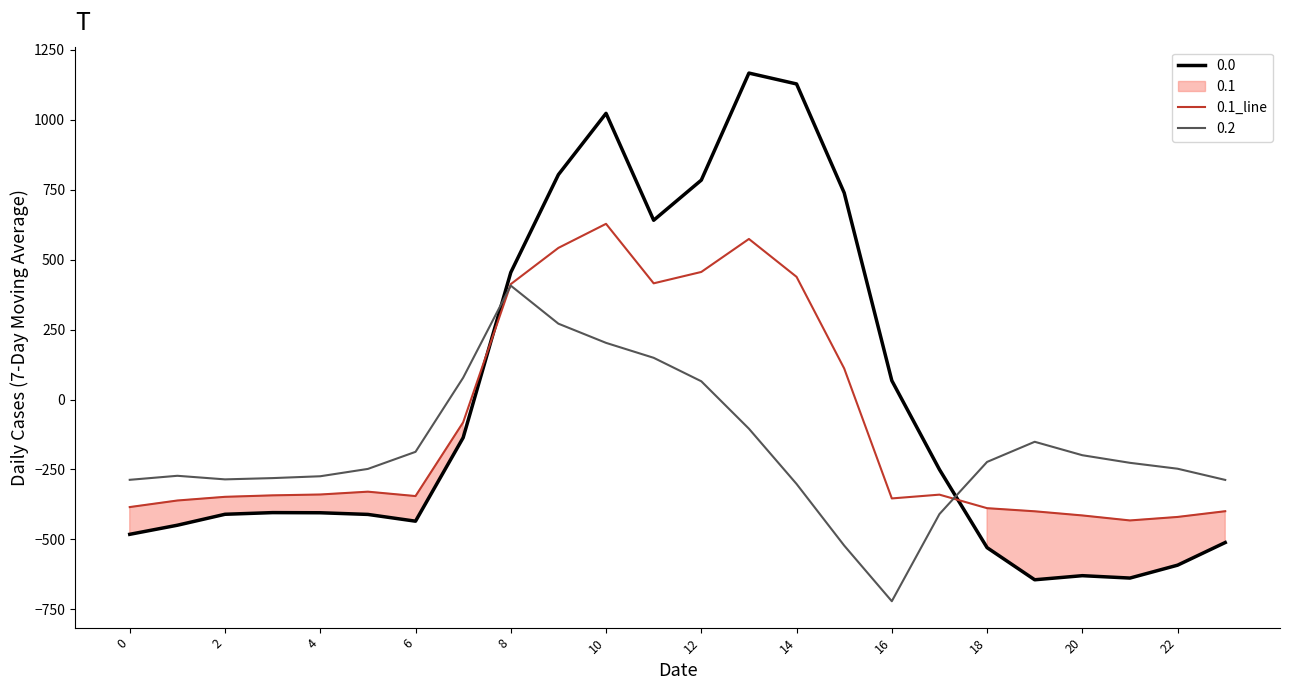

What is the maximum value for 0.2?

407.2